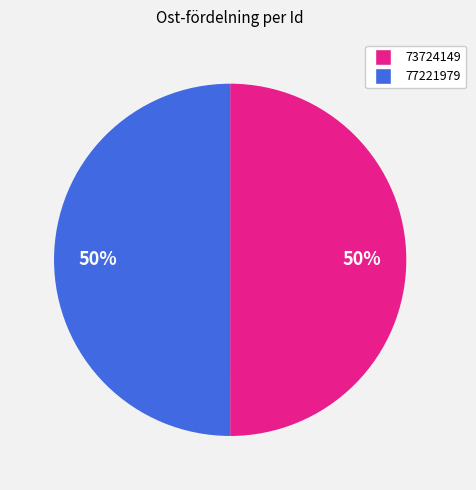

The 77221979 slice represents 50% of the pie. True or false?

True